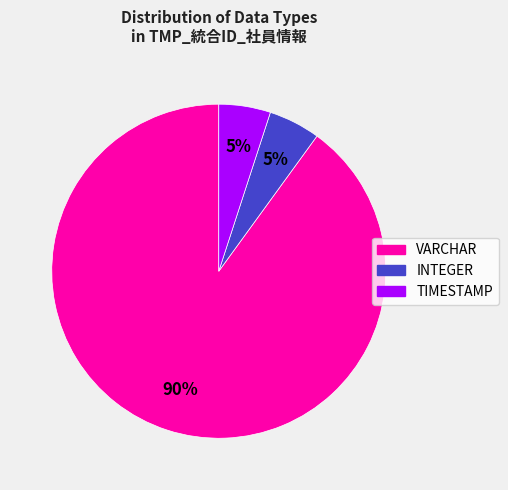

What is the ratio of the value at INTEGER to the value at VARCHAR?

0.1